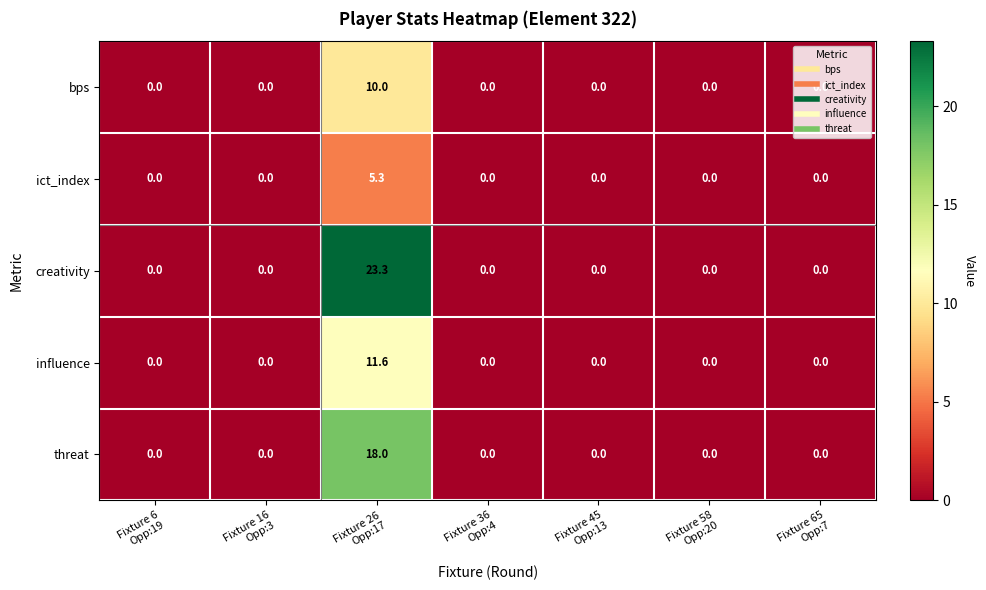

At how many categories does at least one series exceed 9?

1